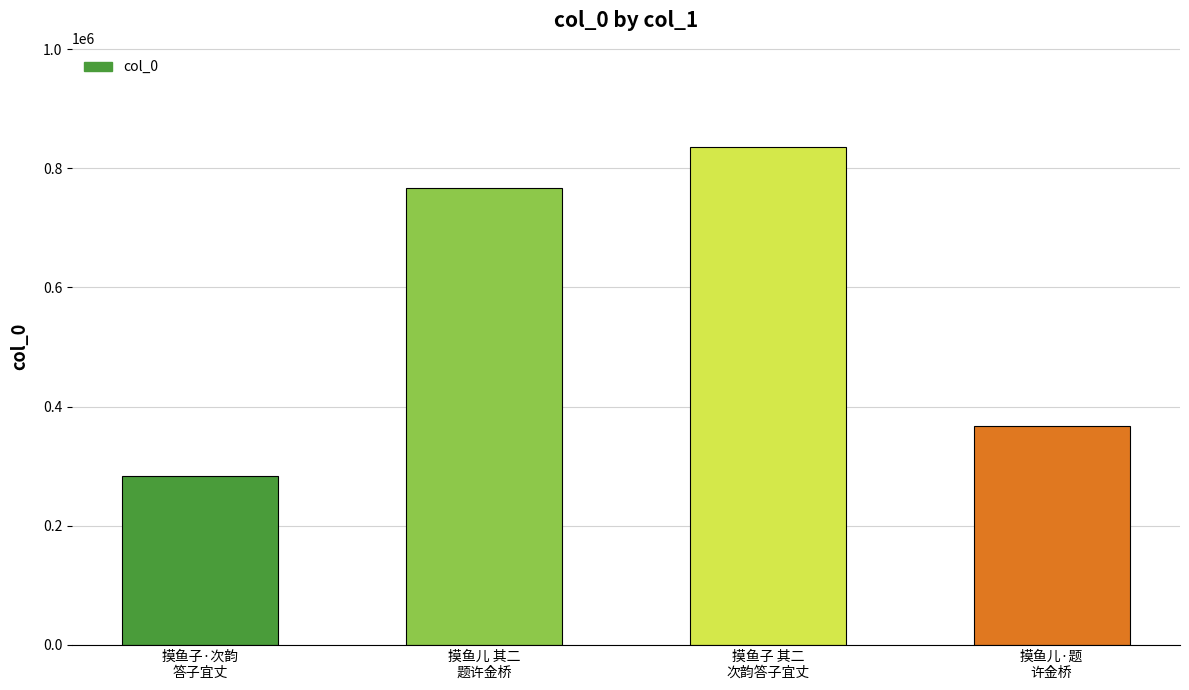

Rank the categories by value from lowest to highest.

摸鱼子·次韵
答子宜丈, 摸鱼儿·题
许金桥, 摸鱼儿 其二
题许金桥, 摸鱼子 其二
次韵答子宜丈